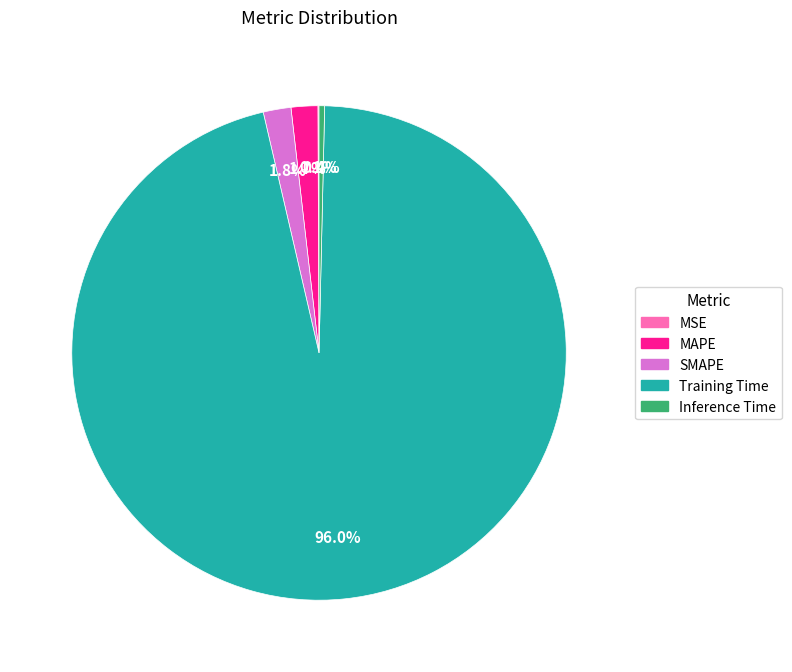

Which slice is the largest?

Training Time